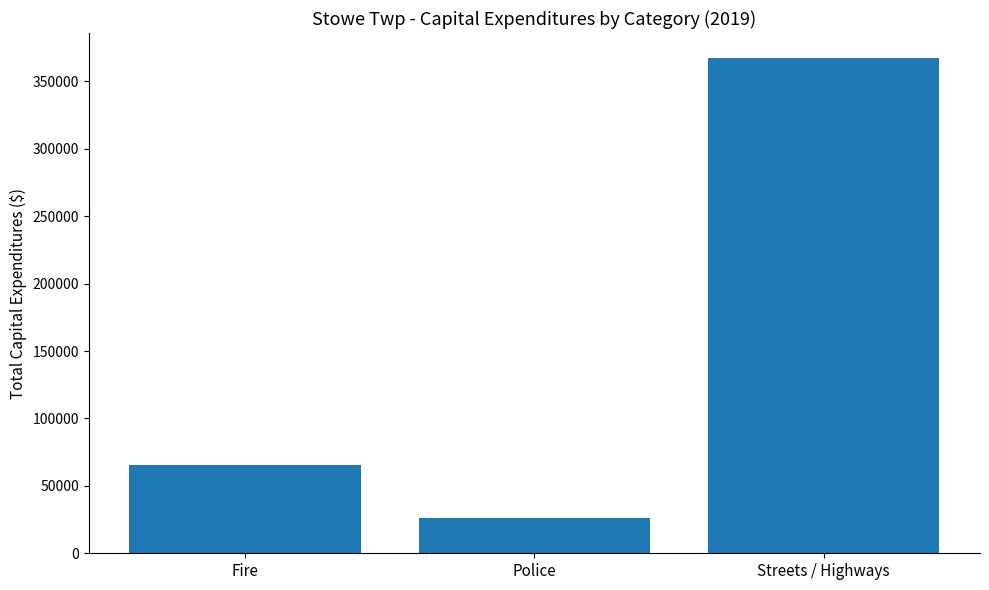

Rank the categories by value from lowest to highest.

Police, Fire, Streets / Highways